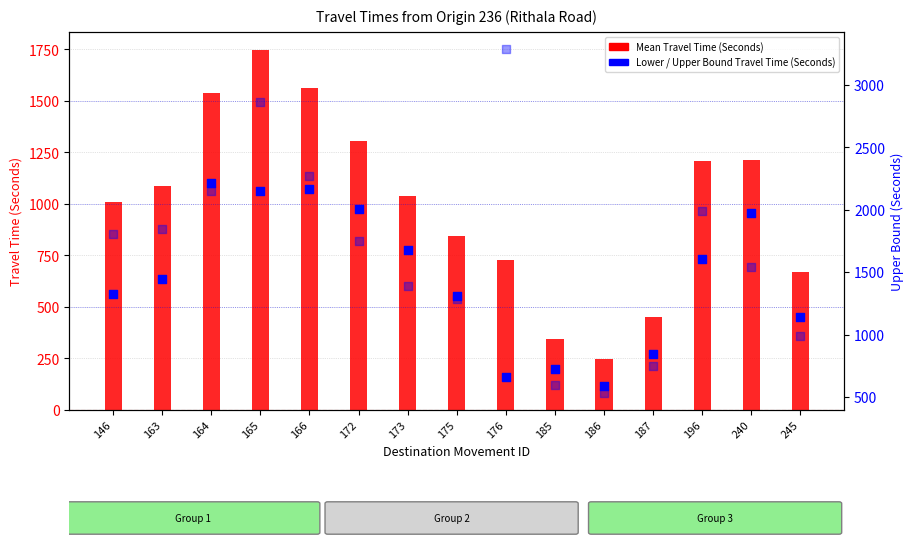

At which category is the sum across all series the highest?

165